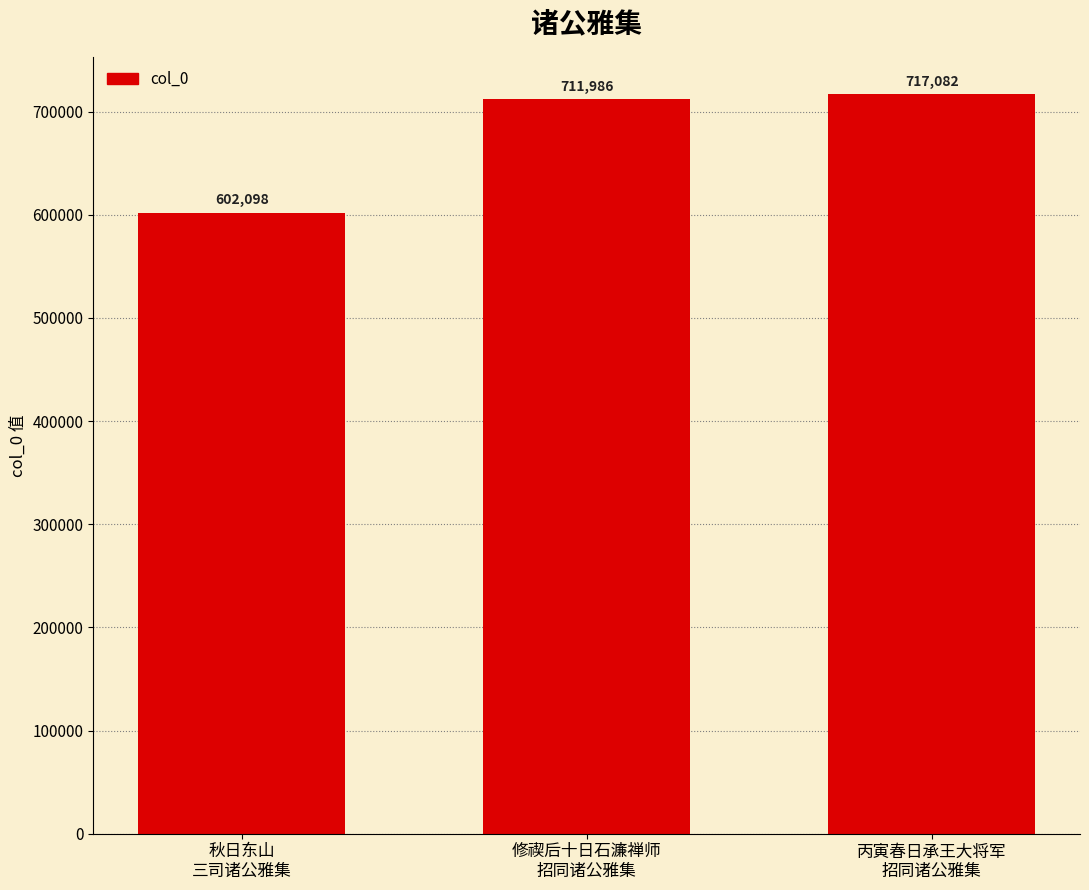

List the labels in order of value, largest first.

丙寅春日承王大将军
招同诸公雅集, 修禊后十日石濂禅师
招同诸公雅集, 秋日东山
三司诸公雅集